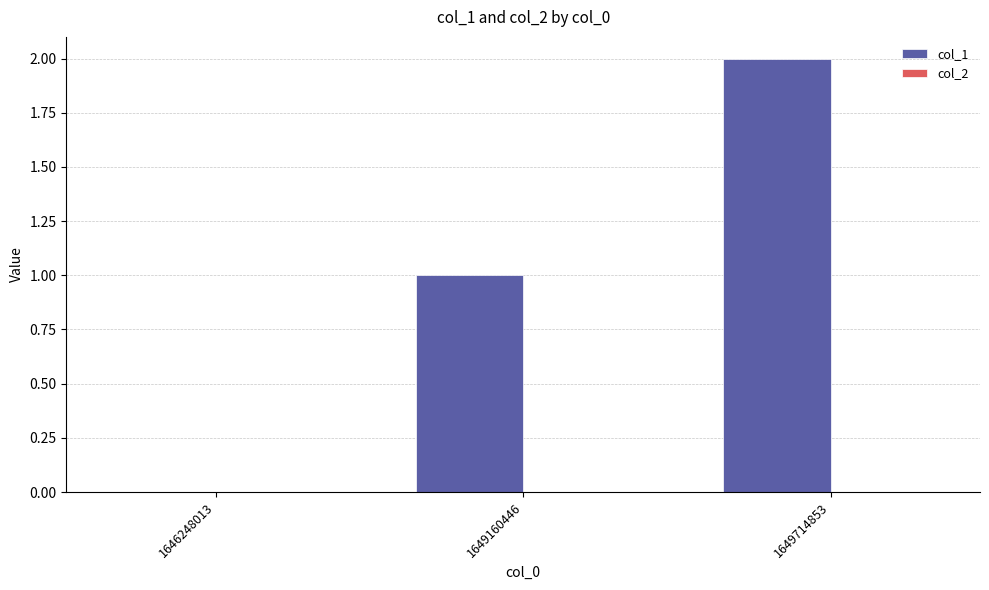

Which category has the highest value across all series?

1649714853